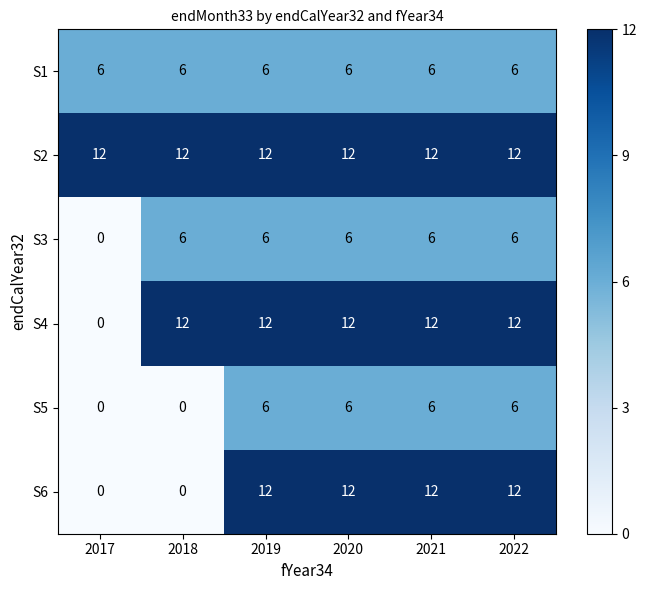

True or false: S3 has a value of 0 at 2017.

True